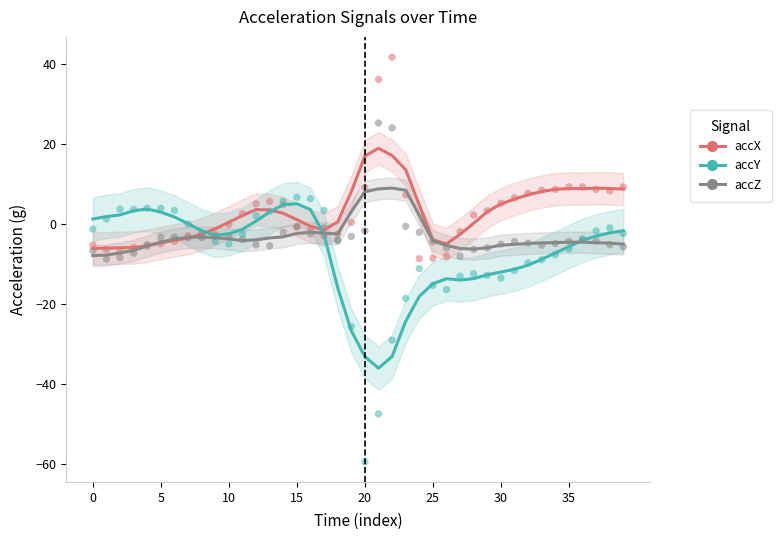

Which series contains the highest Y value?

accX